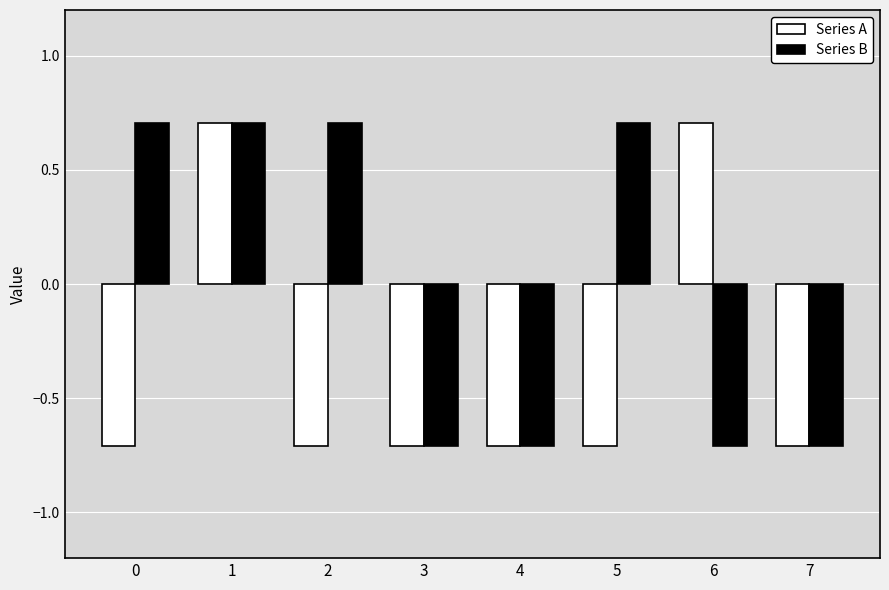

Reading right to left, what are all the values shown in this chart?

Series A: 7=-0.7	6=0.7	5=-0.7	4=-0.7	3=-0.7	2=-0.7	1=0.7	0=-0.7
Series B: 7=-0.7	6=-0.7	5=0.7	4=-0.7	3=-0.7	2=0.7	1=0.7	0=0.7